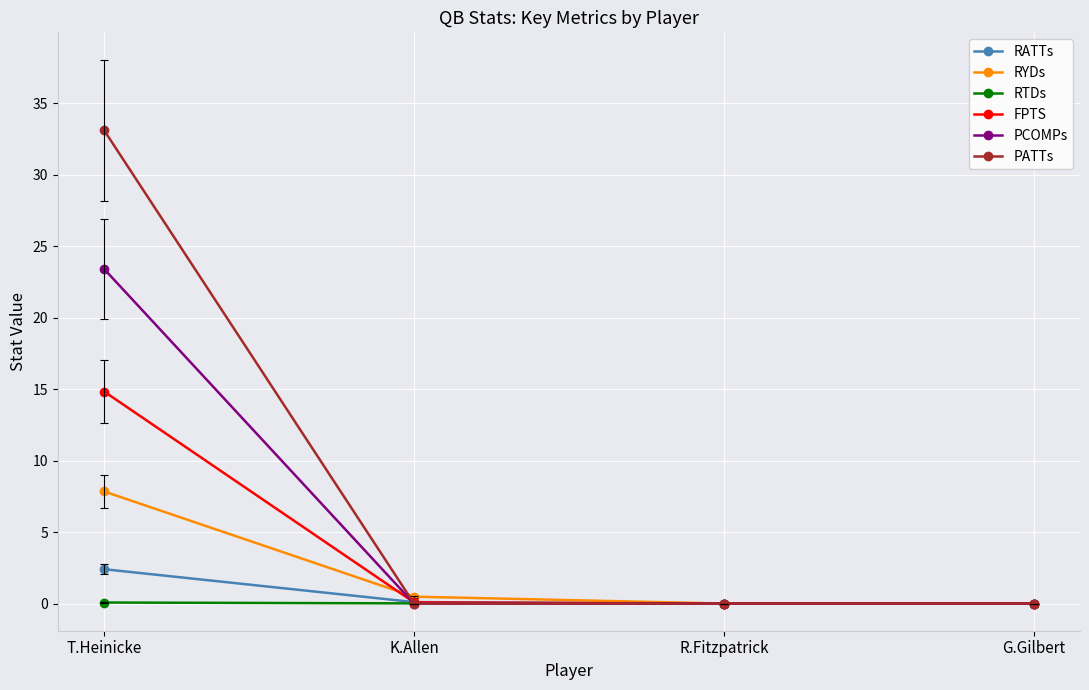

Count the number of categories in the chart.

4